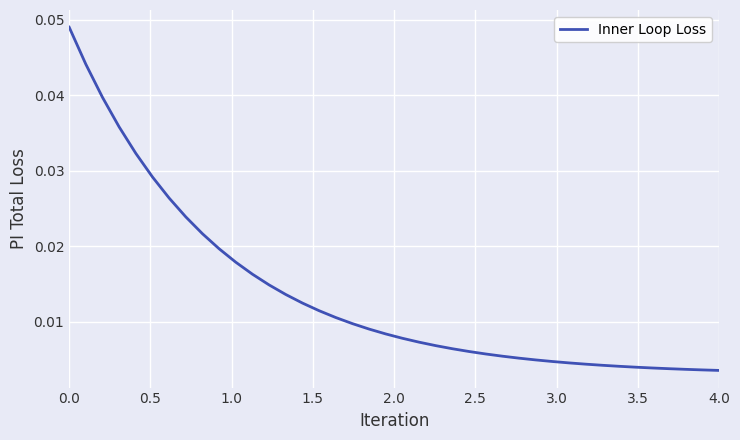

How many categories are shown in the chart?

40